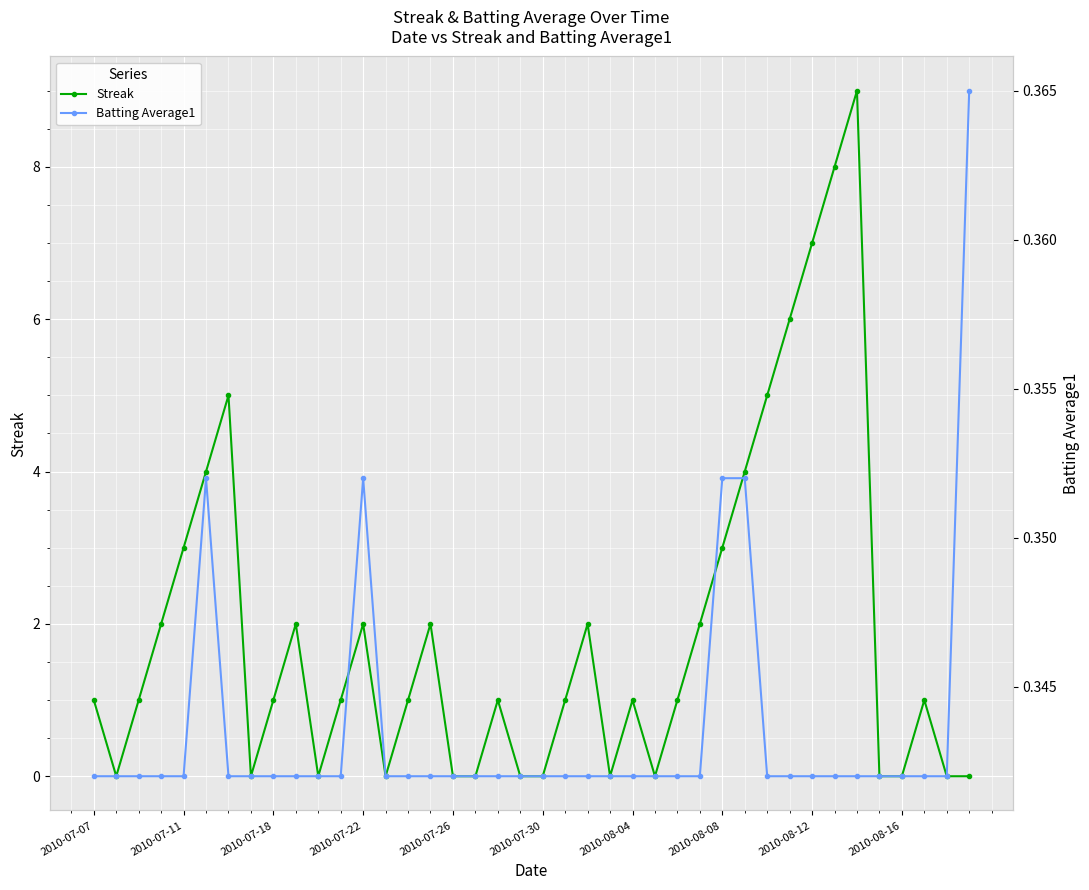

True or false: Streak has more than 1 interior local peaks.

True